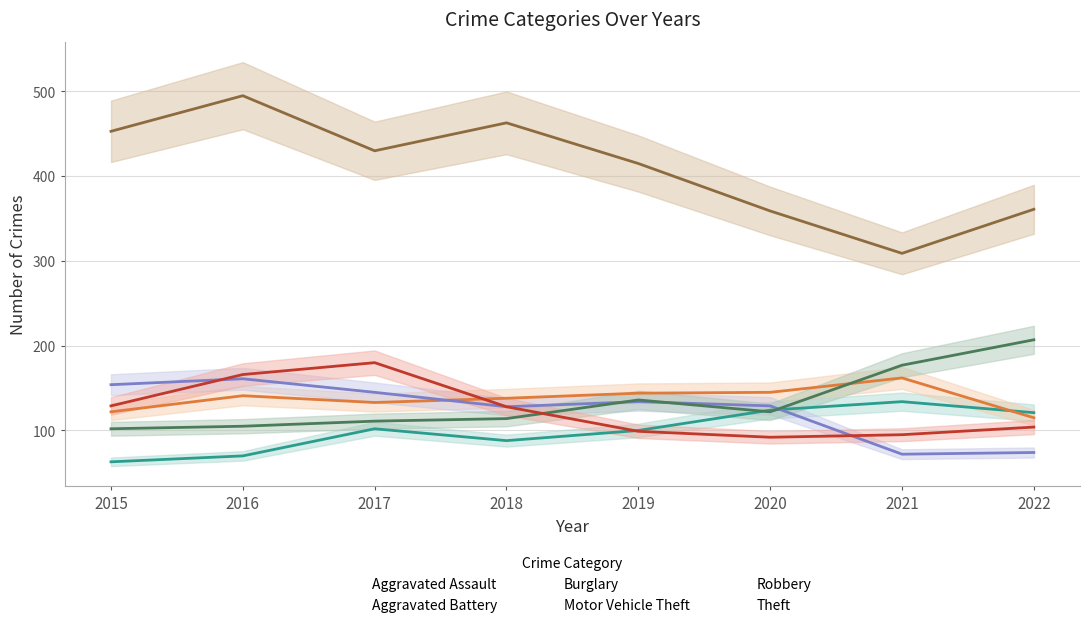

What is the sum of the Aggravated Battery values at 2015 and 2020?

267